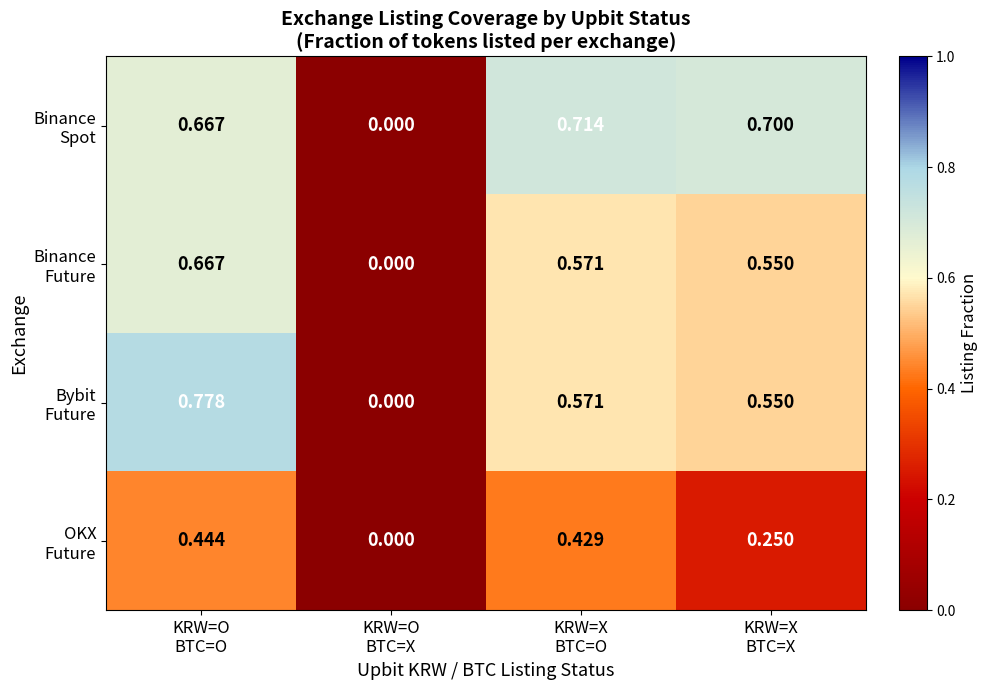

How many categories are shown in the chart?

4